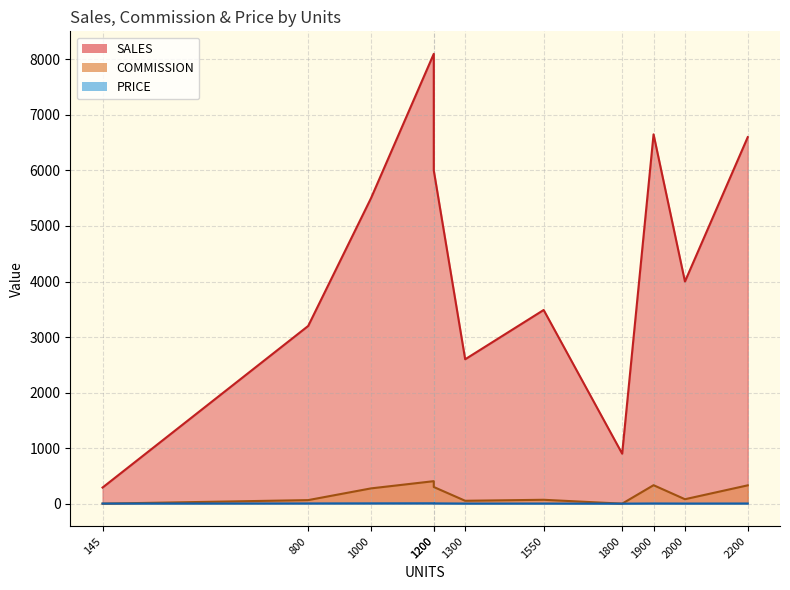

True or false: SALES and PRICE intersect in this chart.

False